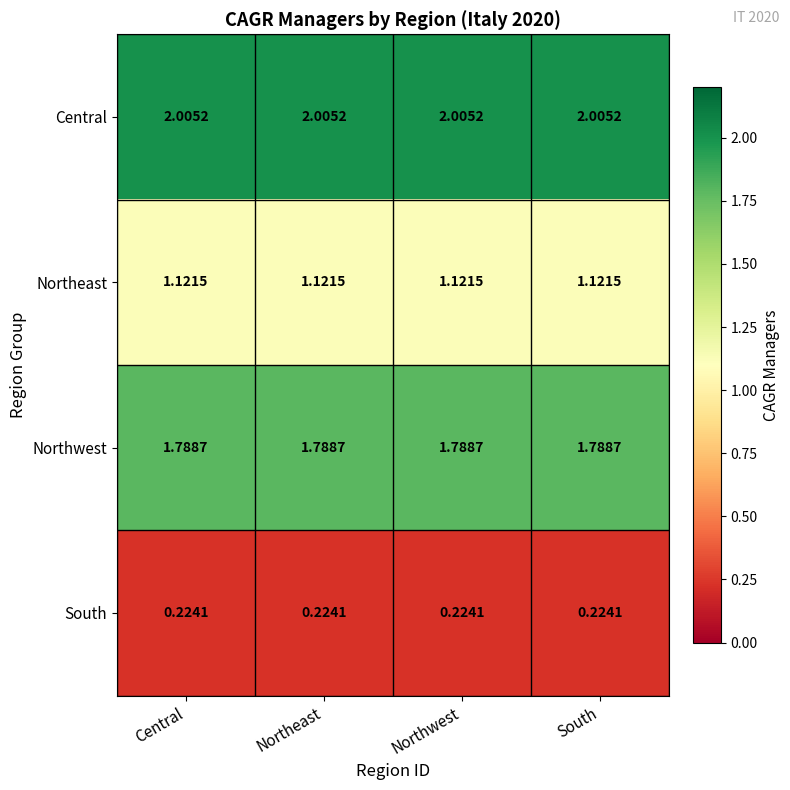

List the series in order of their peak value, highest first.

Central, Northwest, Northeast, South